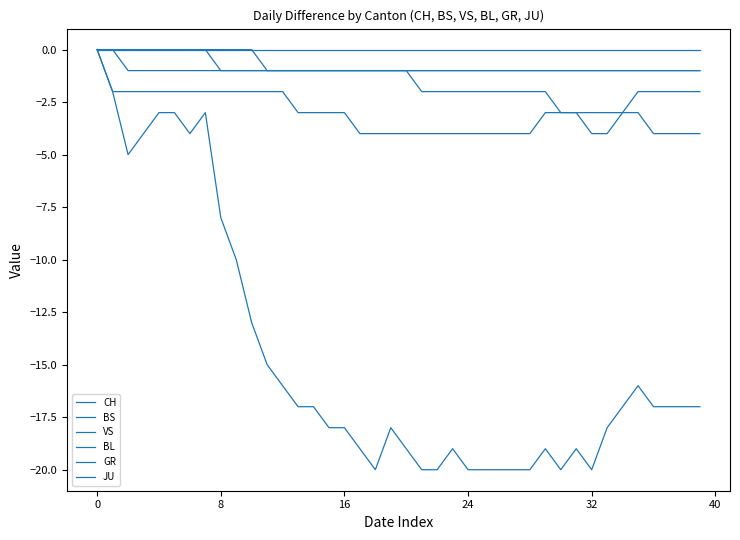

Is this an area chart (filled region under the line)?

No